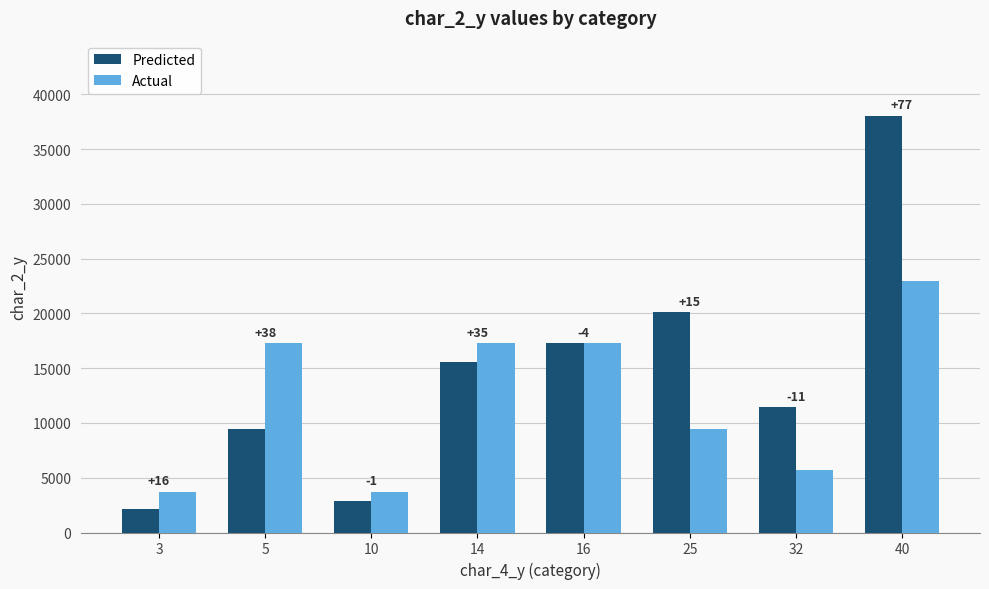

Between 5 and 10, which series saw the biggest shift?

Actual